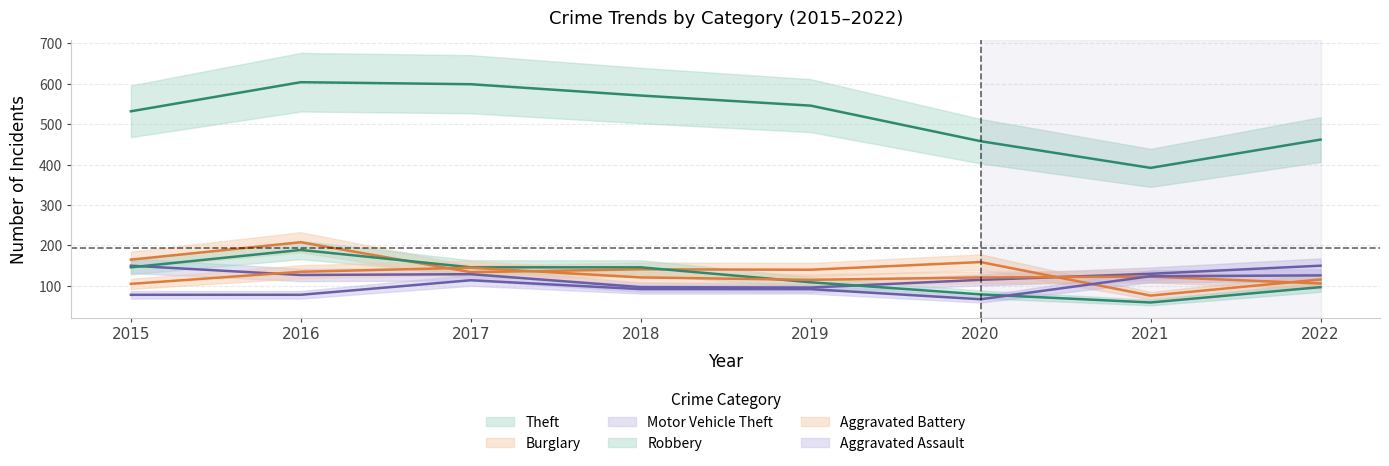

How many intersections are there between Aggravated Assault and Aggravated Battery?

1